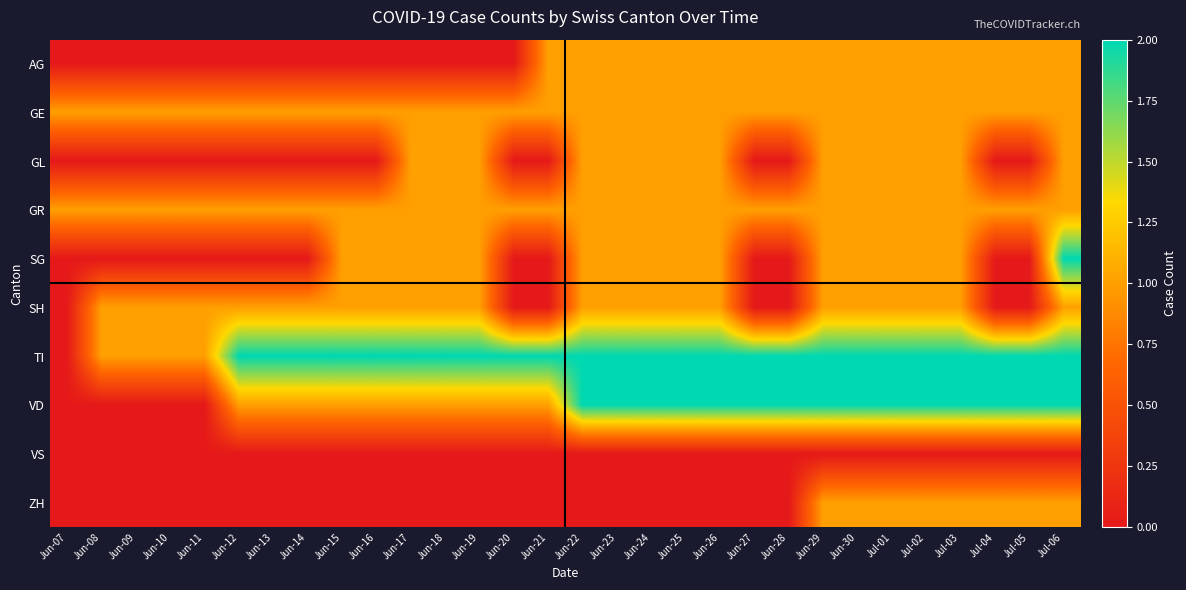

What is the spread (max minus min) of values at Jun-25?

2